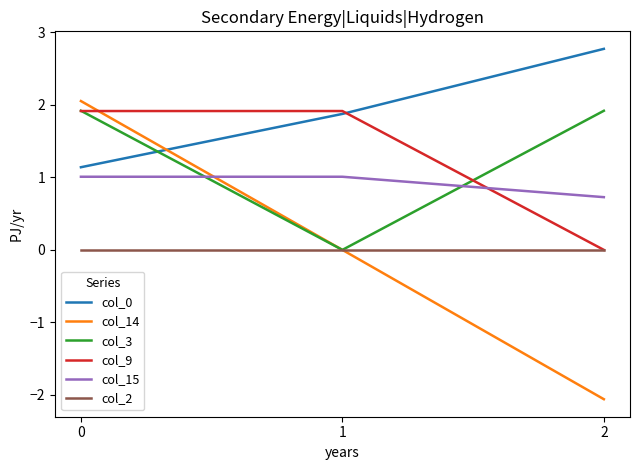

What are all the series names shown in the legend?

col_0, col_14, col_3, col_9, col_15, col_2